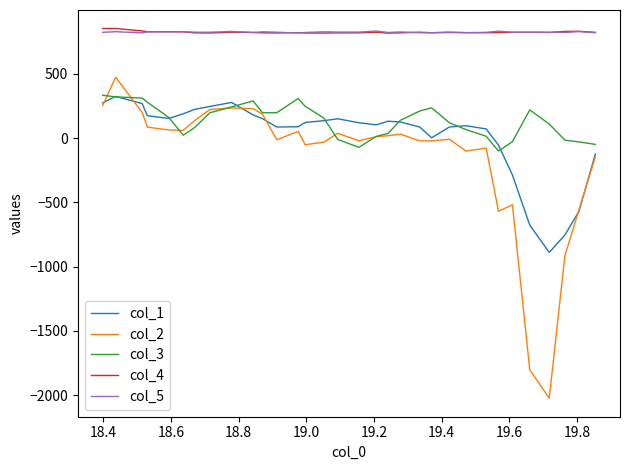

True or false: col_2 and col_5 cross at least once.

False